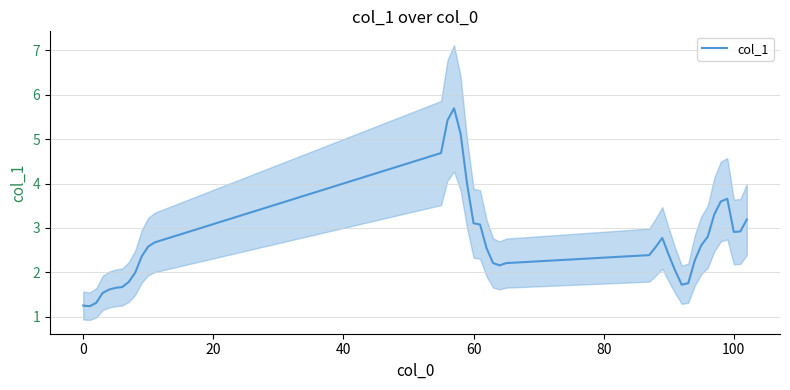

How many interior local peaks (higher than both neighbors) does the data have?

3